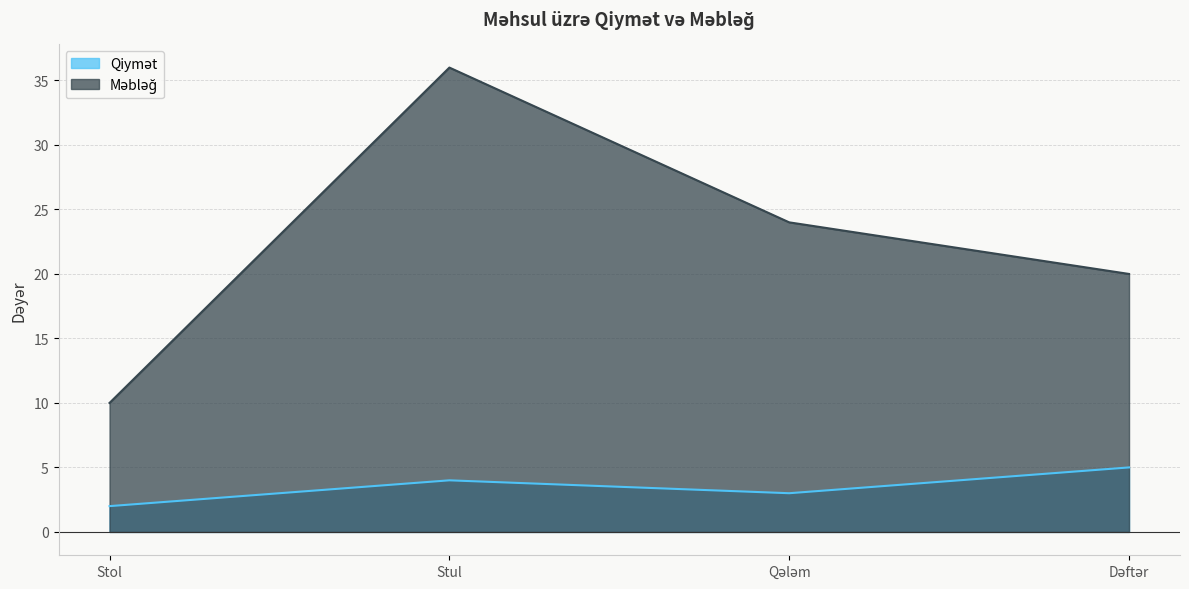

At which category does Qiymət reach its first local valley?

Qələm